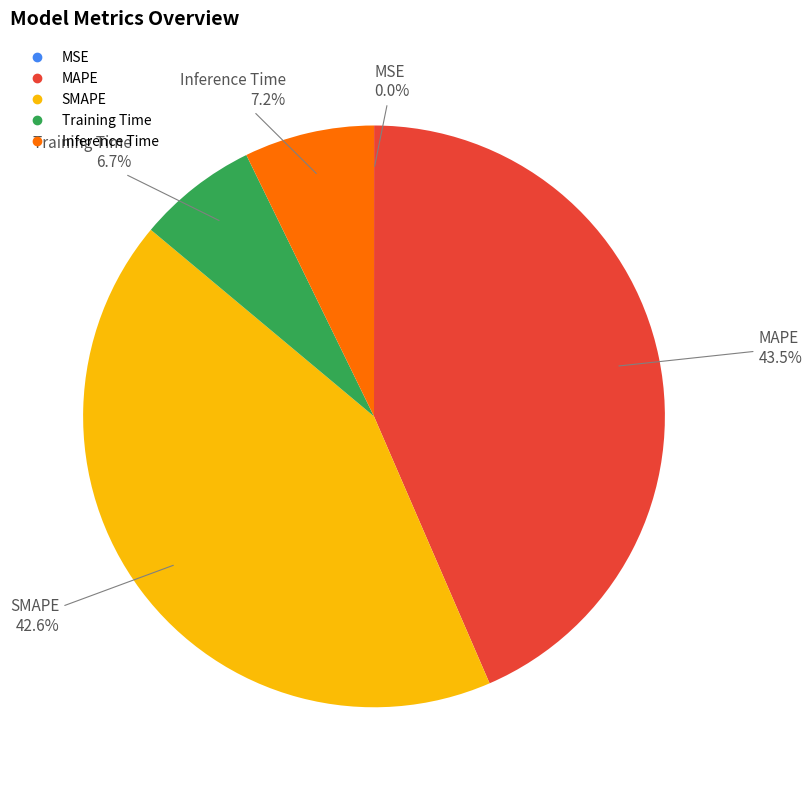

Is MAPE the majority of the pie?

No